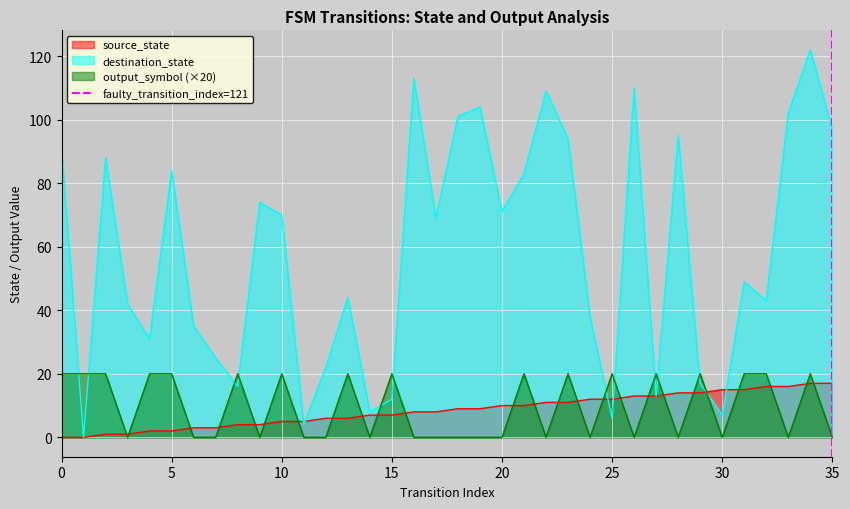

The value of destination_state at 15 is 12. True or false?

True